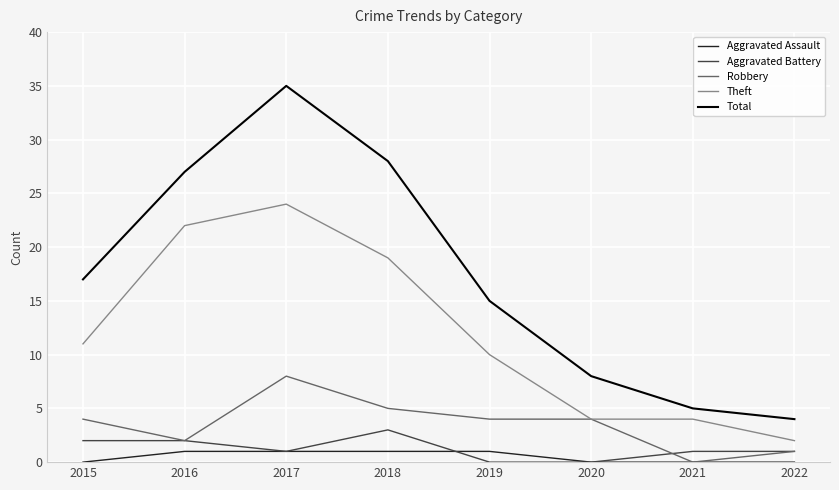

What is the total value across all series at 2015?

34